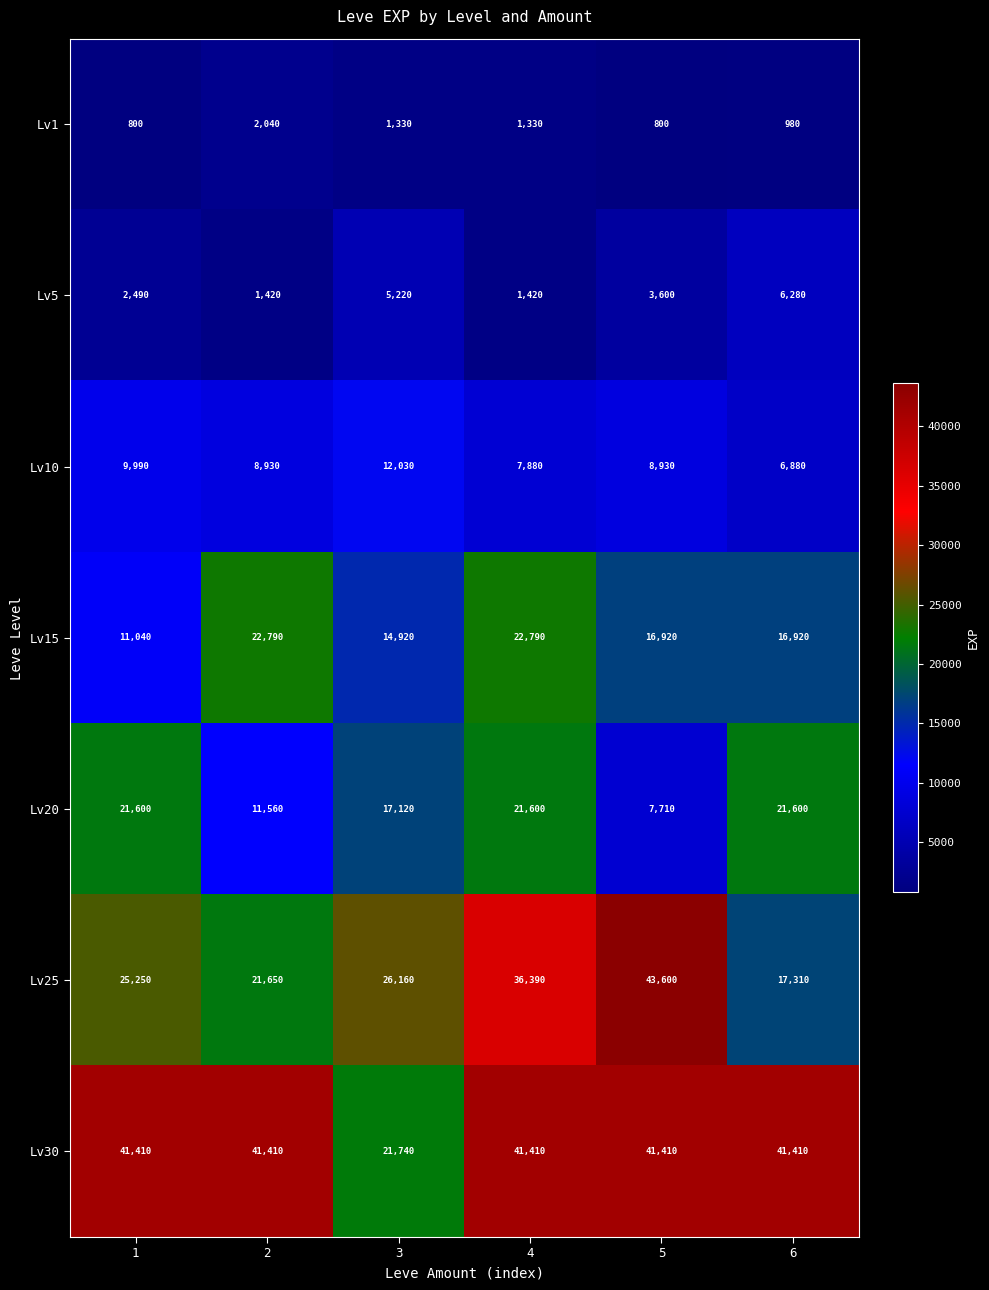

Count the Lv1 values in the range 800 to 1330.

5